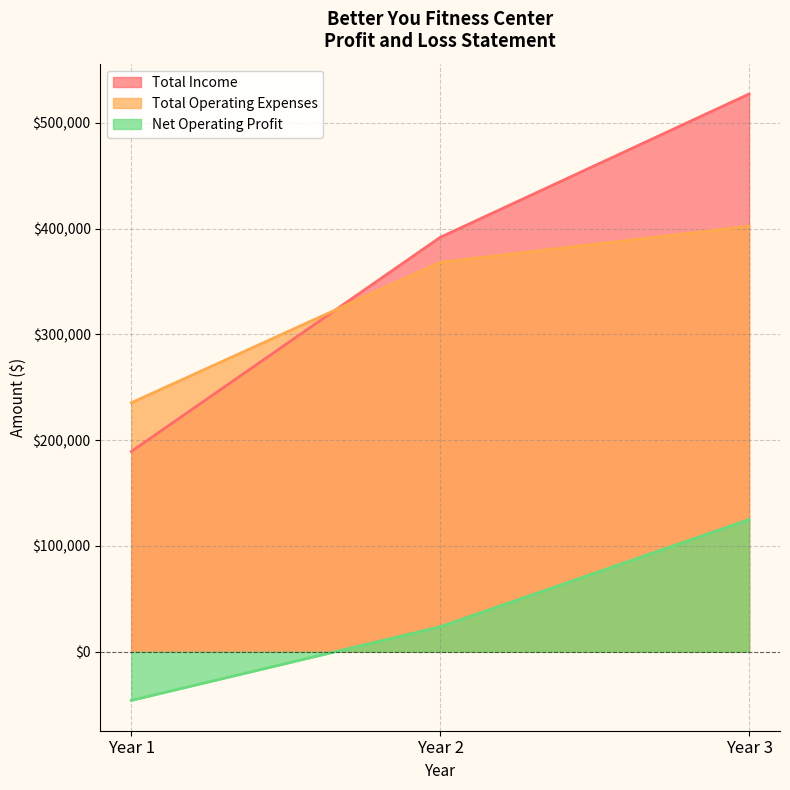

What is the difference between the maximum and minimum values in the Total Operating Expenses series?

166929